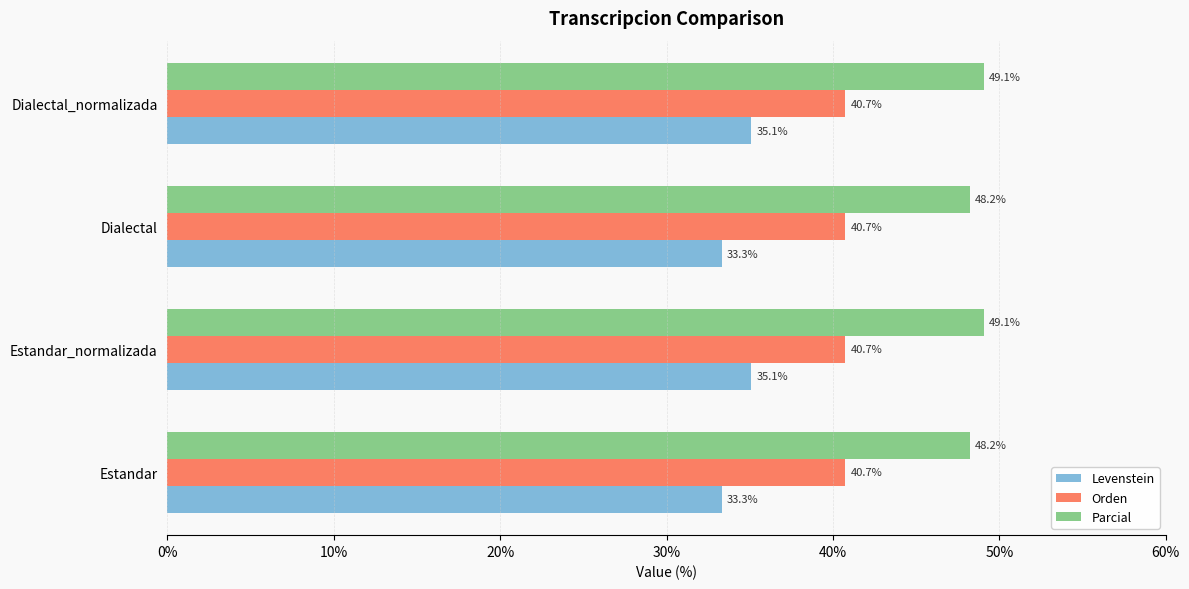

Which series changed the most between Estandar and Dialectal_normalizada?

Levenstein